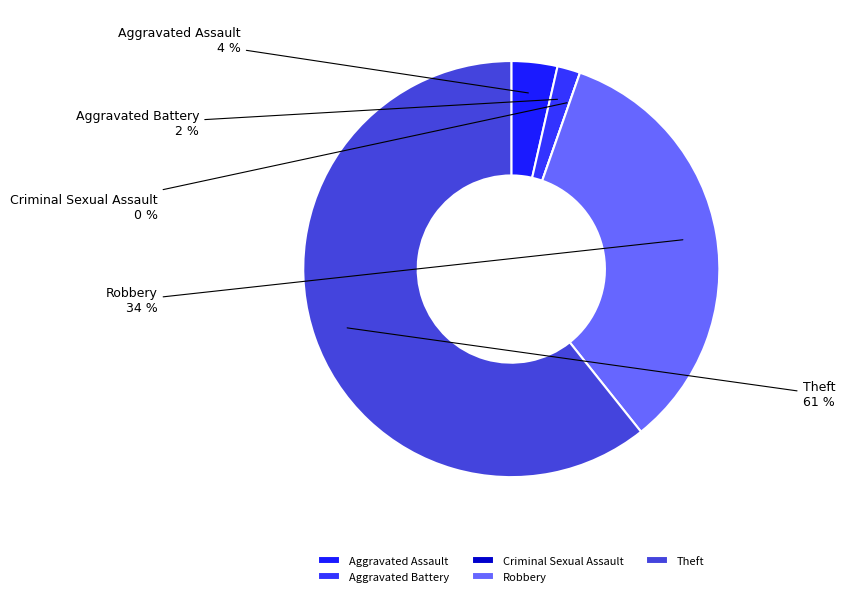

To the nearest percent, what is the difference between the largest and smallest slice percentages?

61%